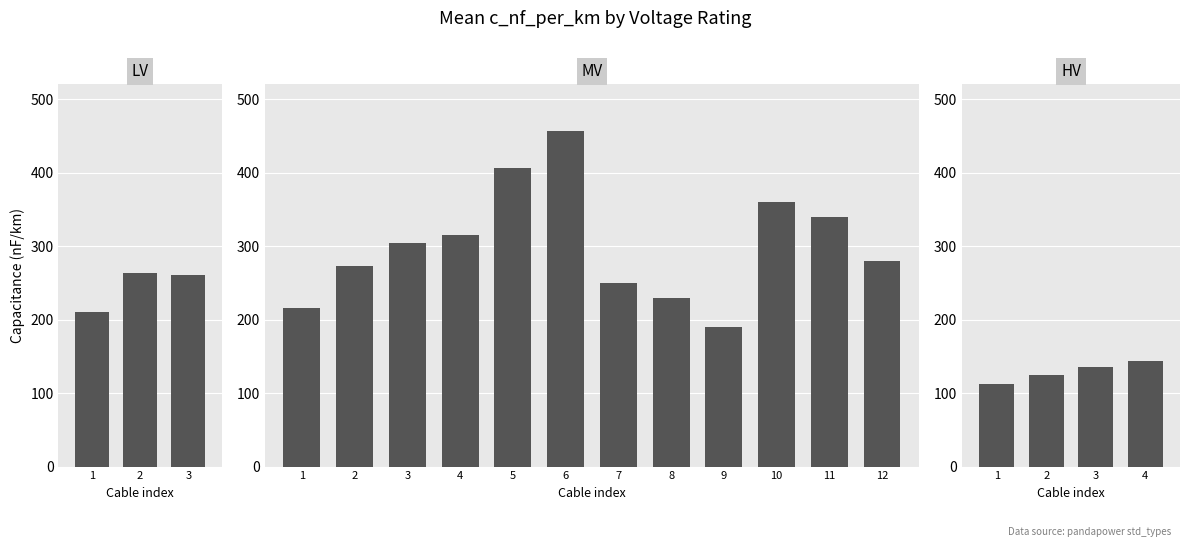

What are all the series names shown in the legend?

LV, MV, HV